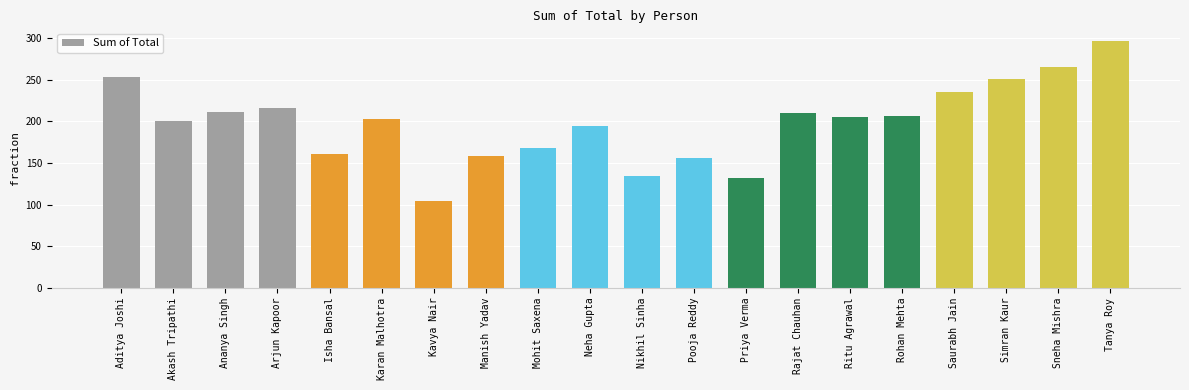

What is the label of the 20th bar from the right?

Aditya Joshi